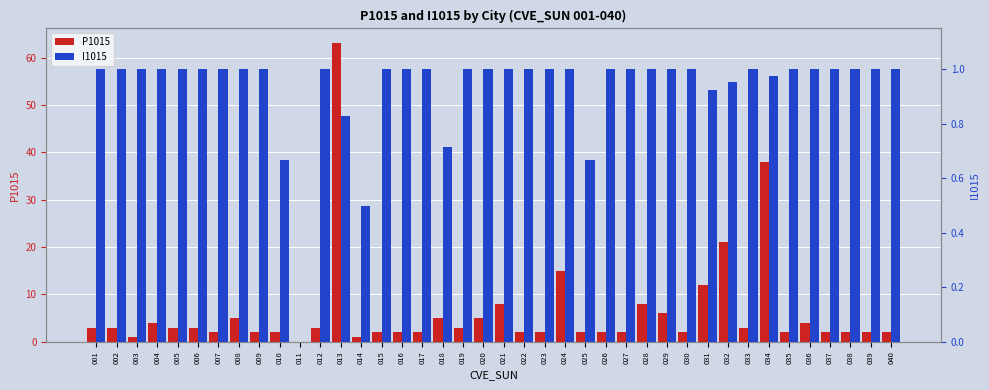

What is the maximum value for P1015?

63.0